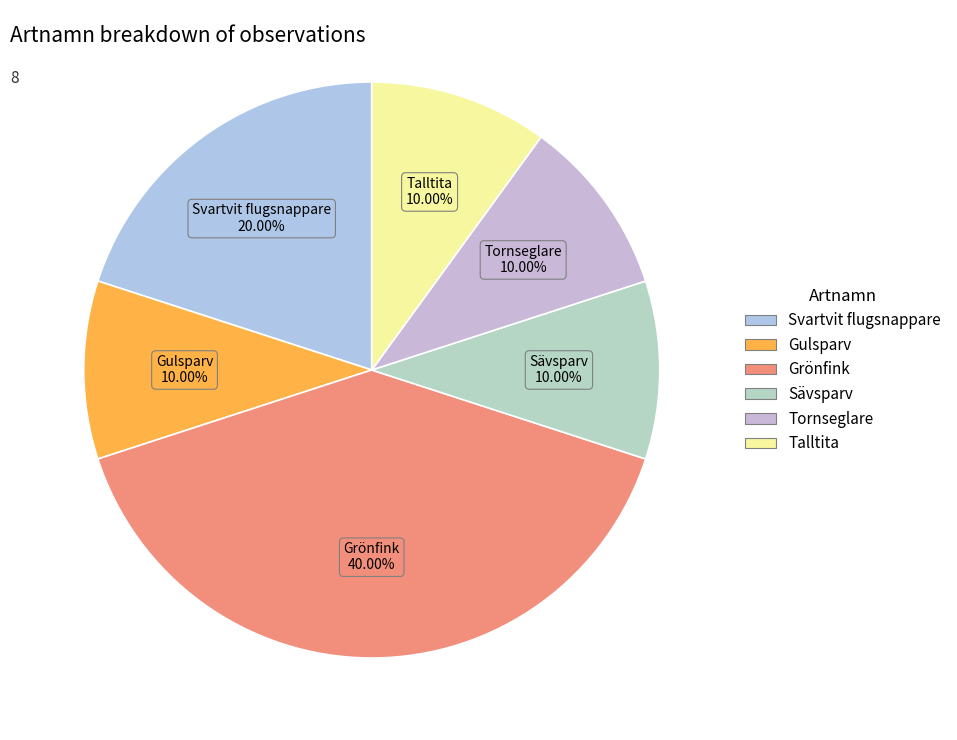

What percentage is NOT represented by Svartvit flugsnappare?

80.0%